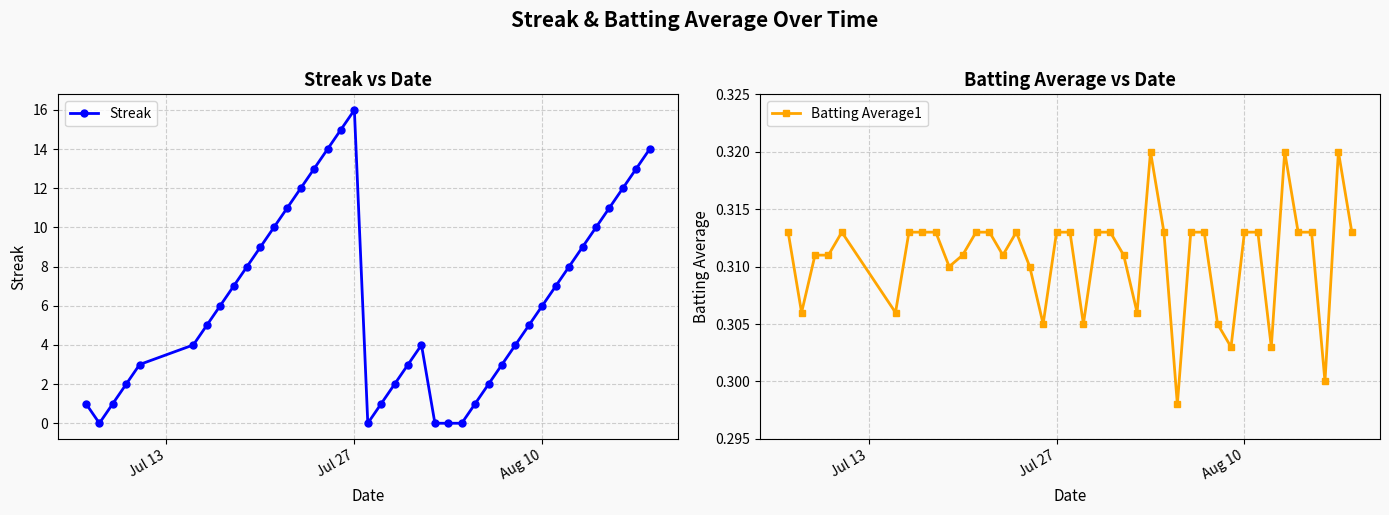

Which category has the highest value in the Streak series?

Jul 27